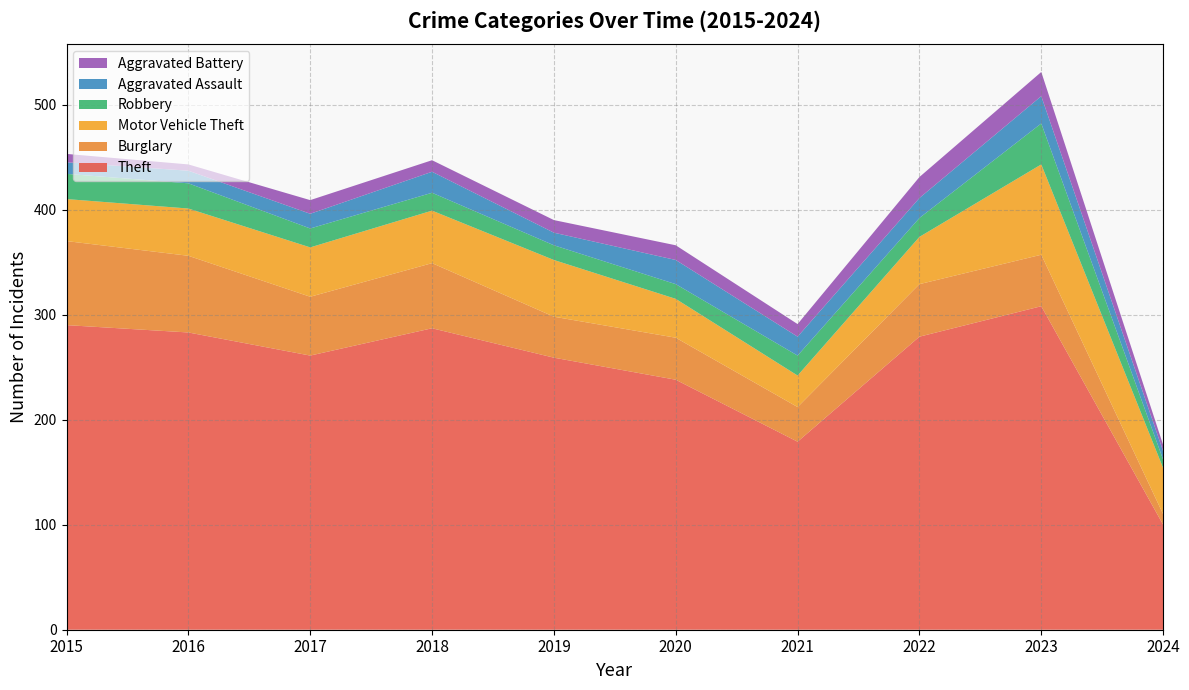

Reading right to left, what are all the values shown in this chart?

Theft: 2024=100	2023=308	2022=279	2021=179	2020=238	2019=259	2018=287	2017=261	2016=283	2015=290
Burglary: 2024=10	2023=49	2022=50	2021=33	2020=40	2019=39	2018=62	2017=56	2016=73	2015=80
Motor Vehicle Theft: 2024=44	2023=86	2022=45	2021=30	2020=37	2019=54	2018=50	2017=47	2016=45	2015=40
Robbery: 2024=8	2023=39	2022=18	2021=19	2020=14	2019=14	2018=17	2017=18	2016=24	2015=24
Aggravated Assault: 2024=8	2023=26	2022=19	2021=18	2020=23	2019=12	2018=20	2017=14	2016=12	2015=11
Aggravated Battery: 2024=6	2023=23	2022=20	2021=12	2020=14	2019=12	2018=11	2017=13	2016=6	2015=8